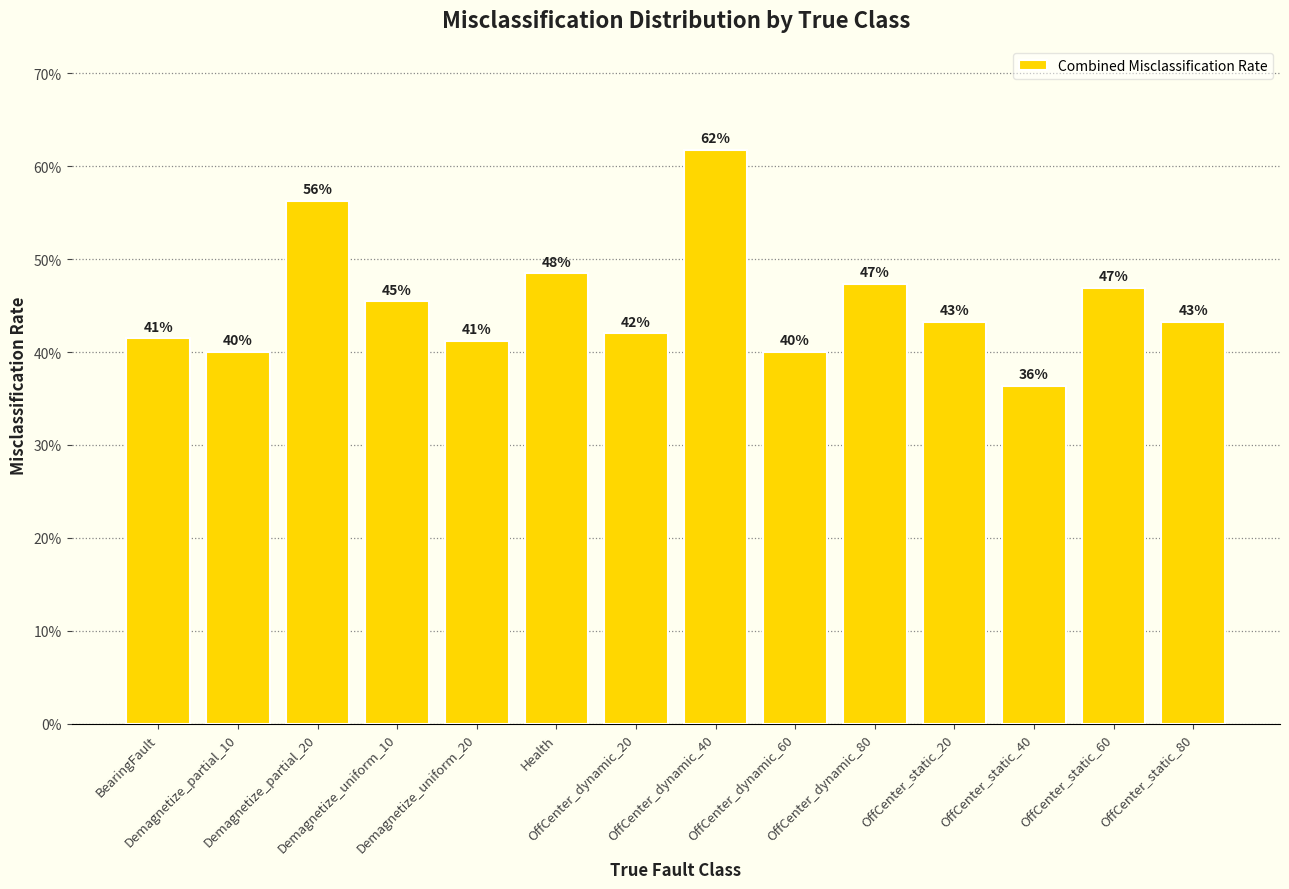

Does the chart contain any negative values?

No